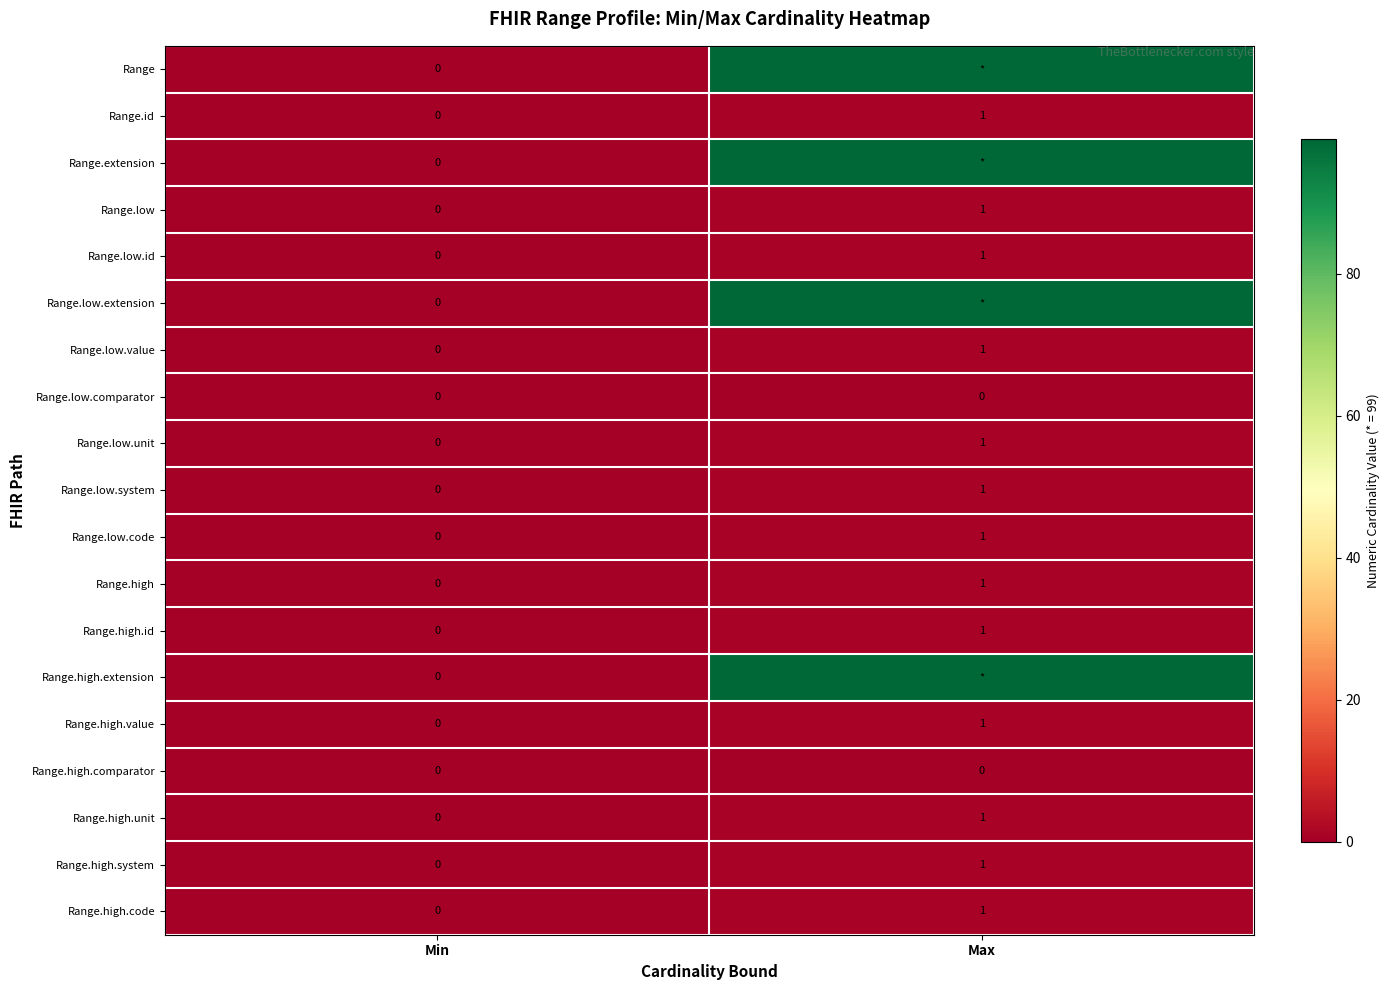

How many data points does each series have?

2